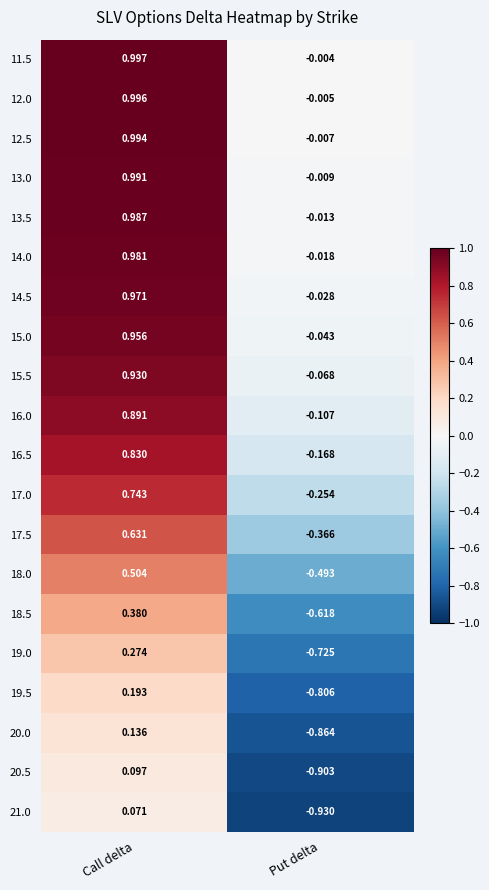

Count the number of data series in this chart.

20